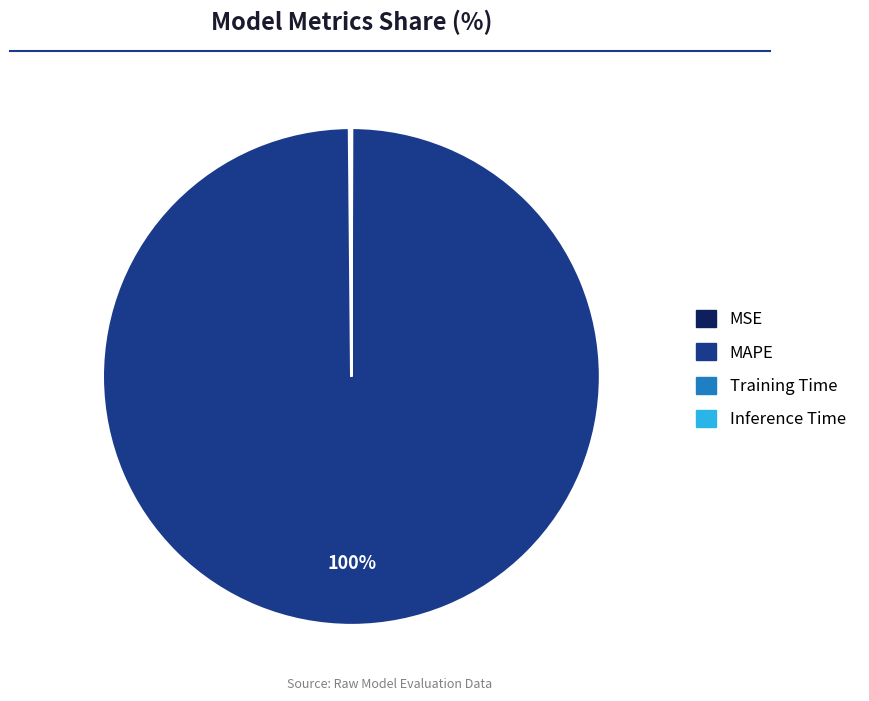

The MAPE slice represents 92% of the pie. True or false?

False